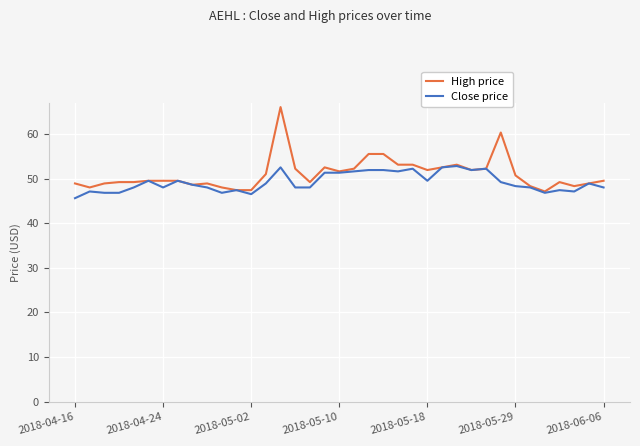

Does the chart display data point markers on the line(s)?

No